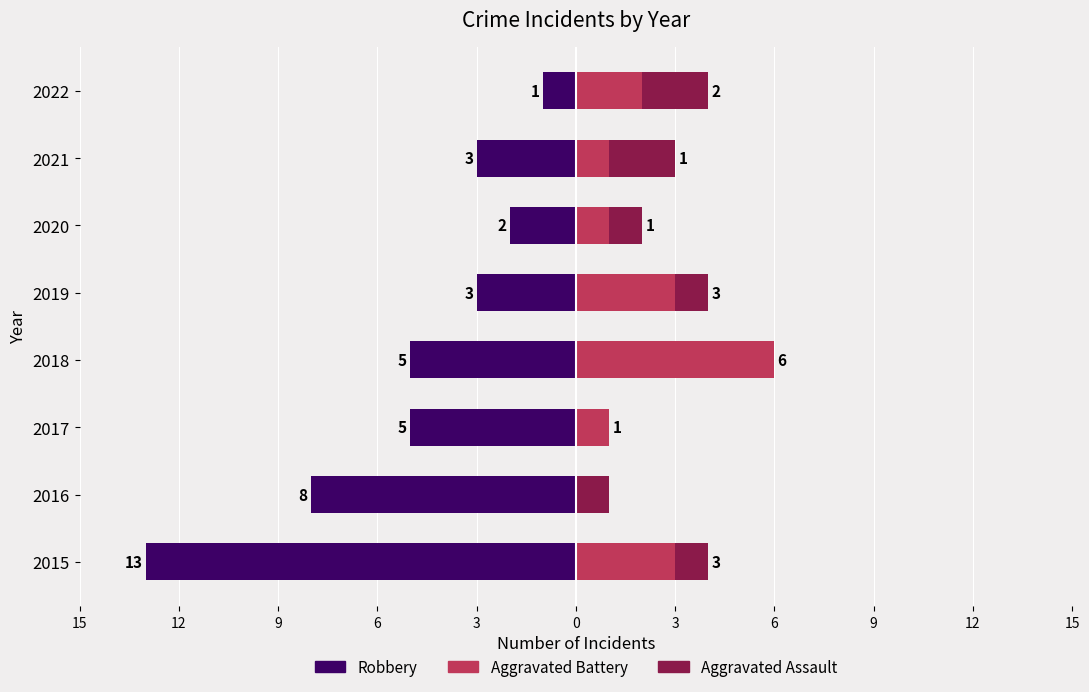

What is the difference between the maximum and second lowest values in the Aggravated Battery series?

5